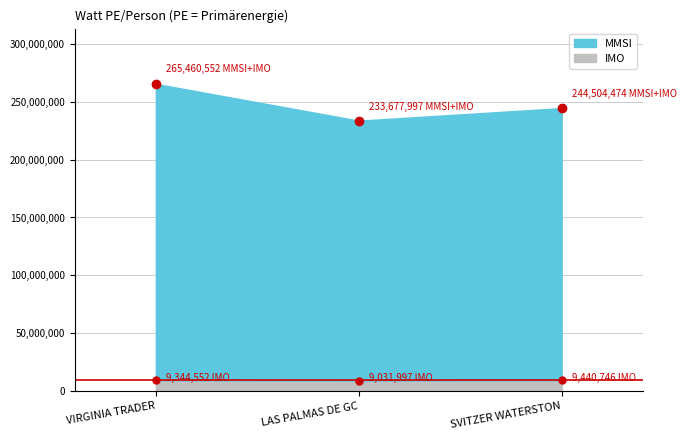

What is the minimum value for IMO?

9031997